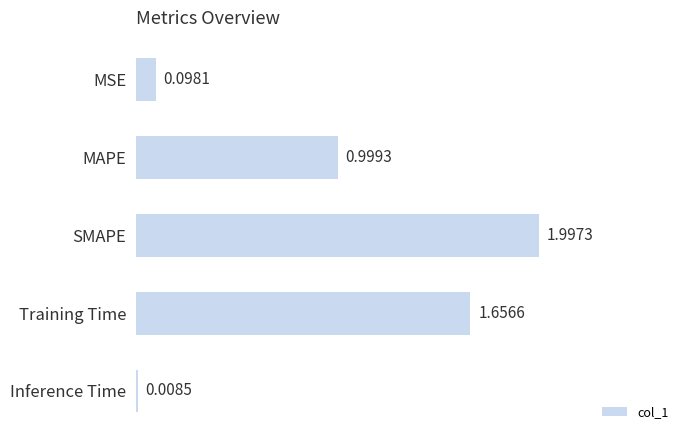

What is the label of the 3rd bar from the bottom?

SMAPE